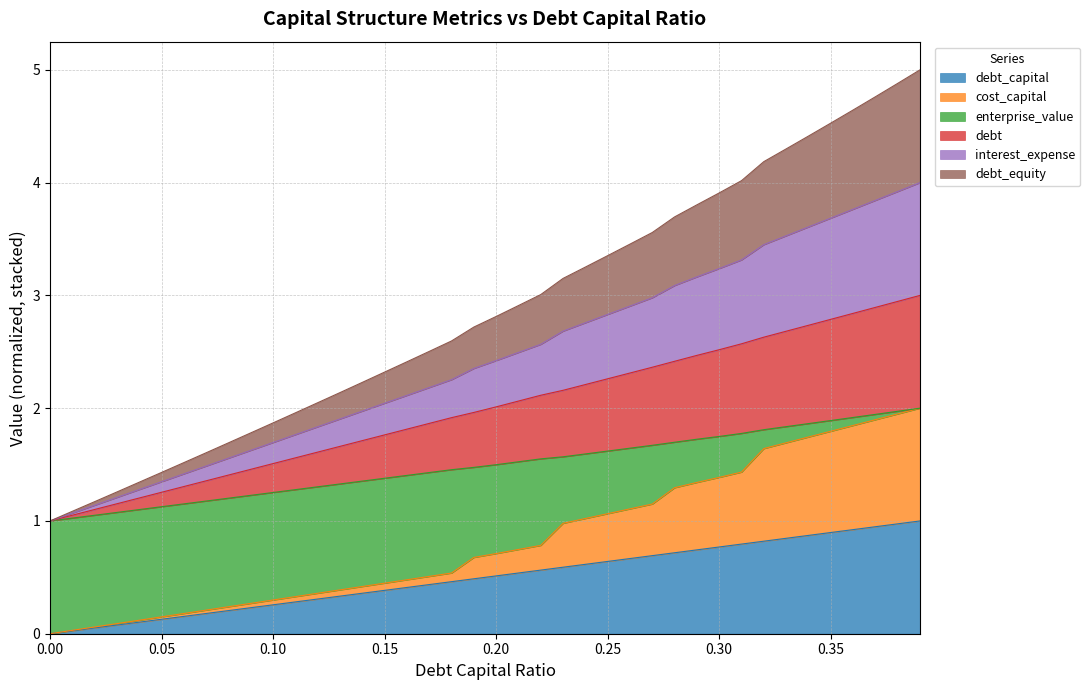

What is the lowest value of the debt series?

1.0